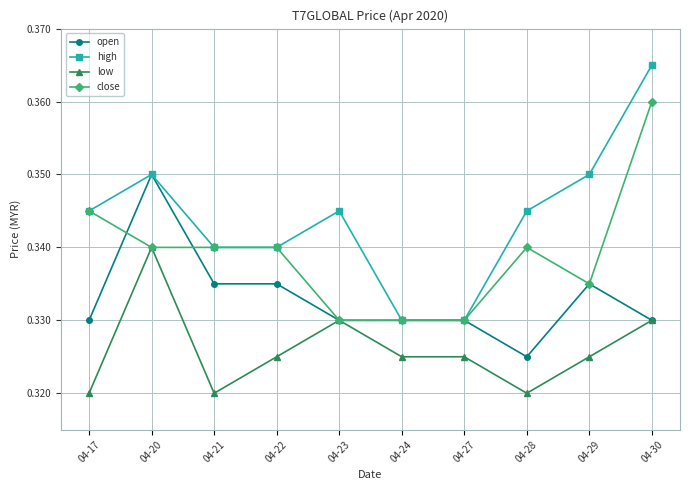

Count the high values in the range 0 to 1.

10